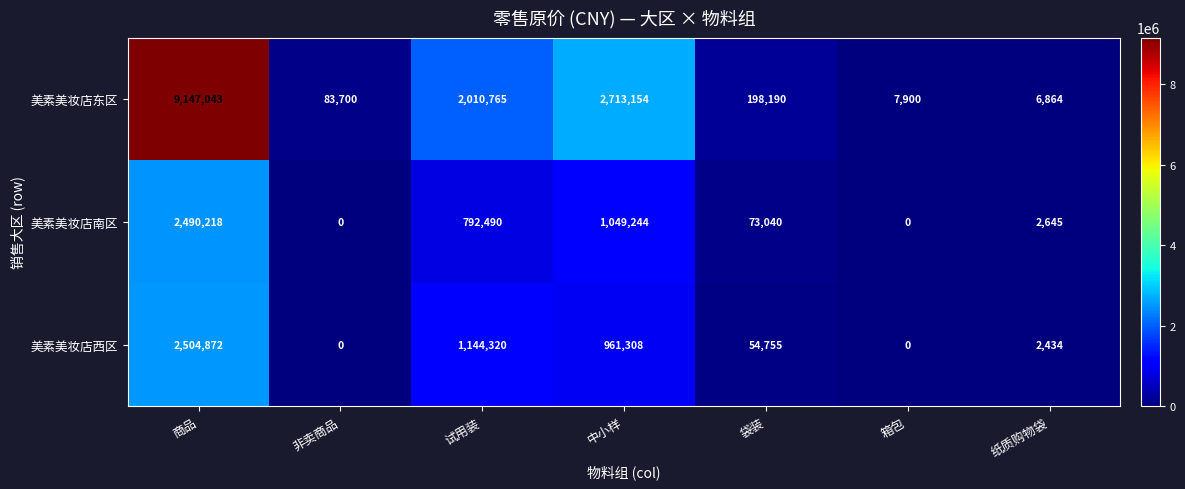

Count the number of data series in this chart.

3